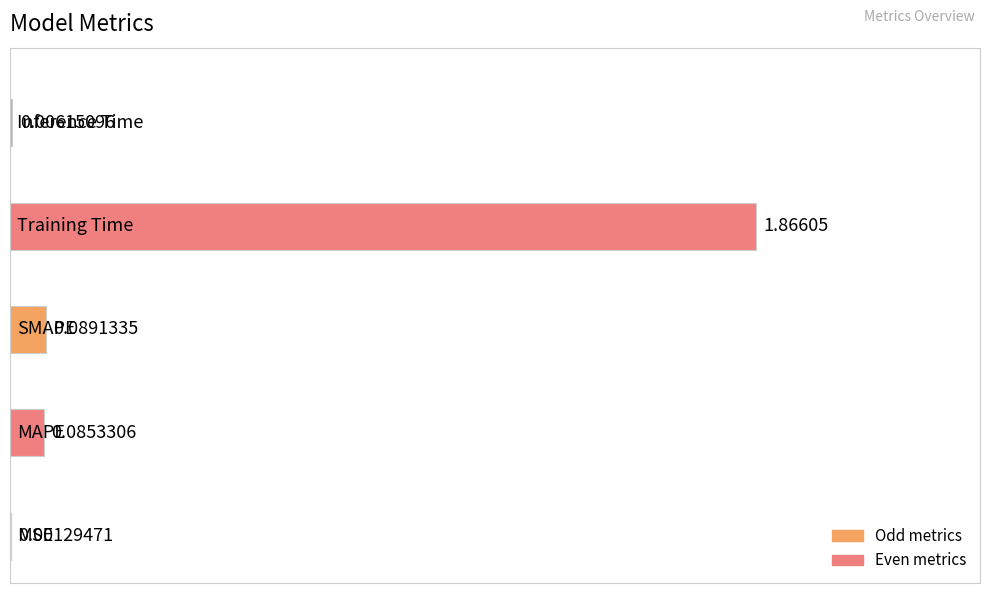

What is the sum of all values?

2.0